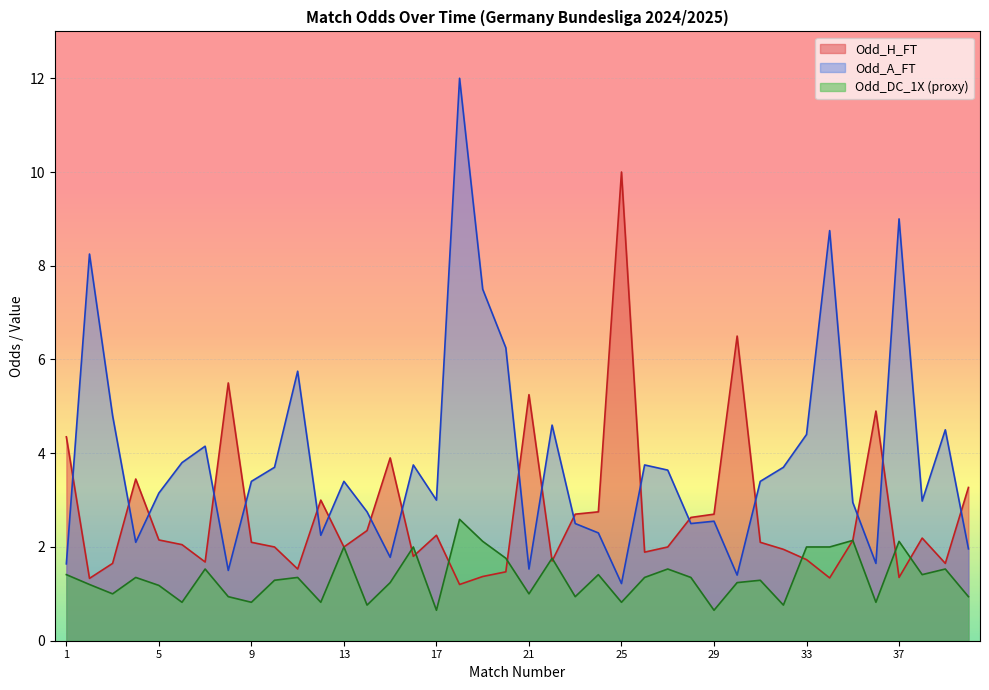

Where is the first local minimum for Odd_A_FT?

4